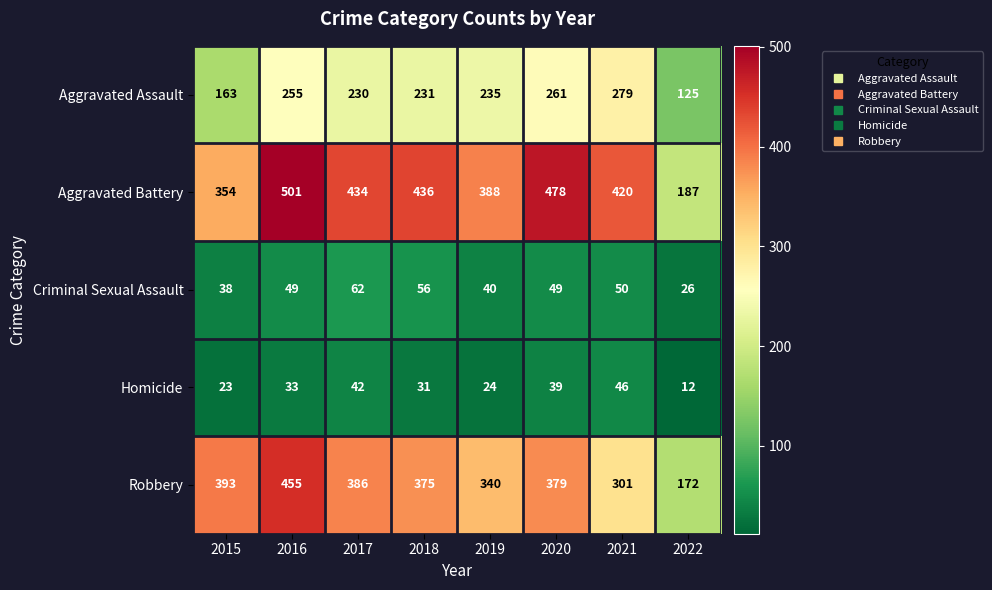

The Homicide series shows 23 at 2015. True or false?

True